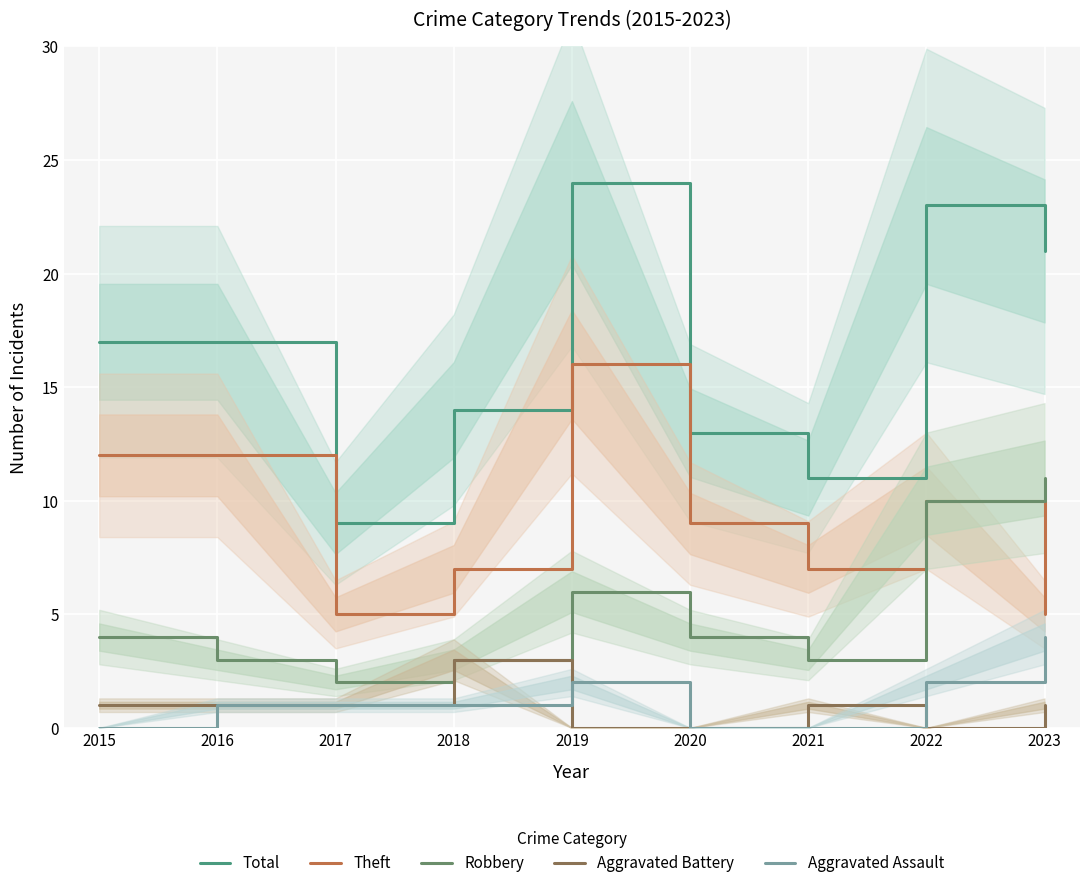

Which series has the largest total across all categories?

Total